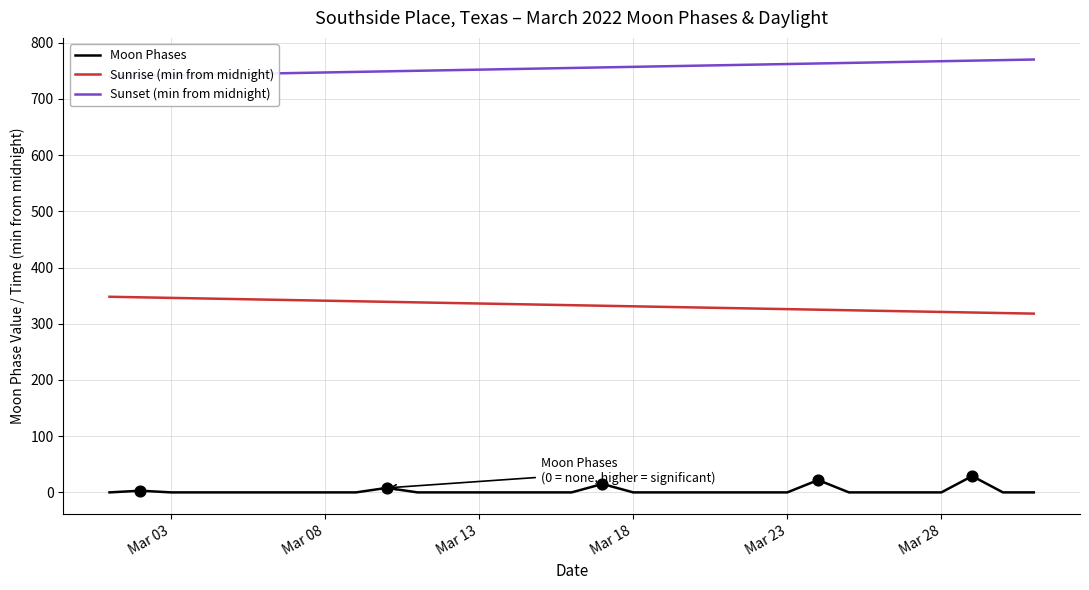

Which series contains the highest Y value?

Sunset (min from midnight)